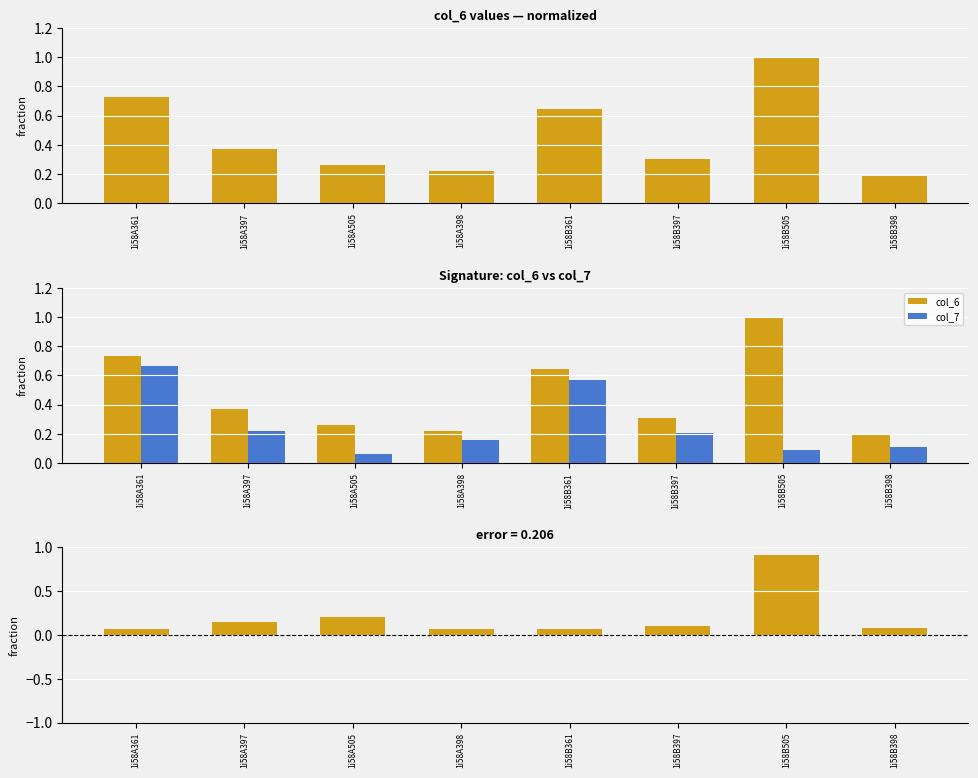

Rank the series by their average value, from highest to lowest.

col_6, col_7, col_6 - col_7